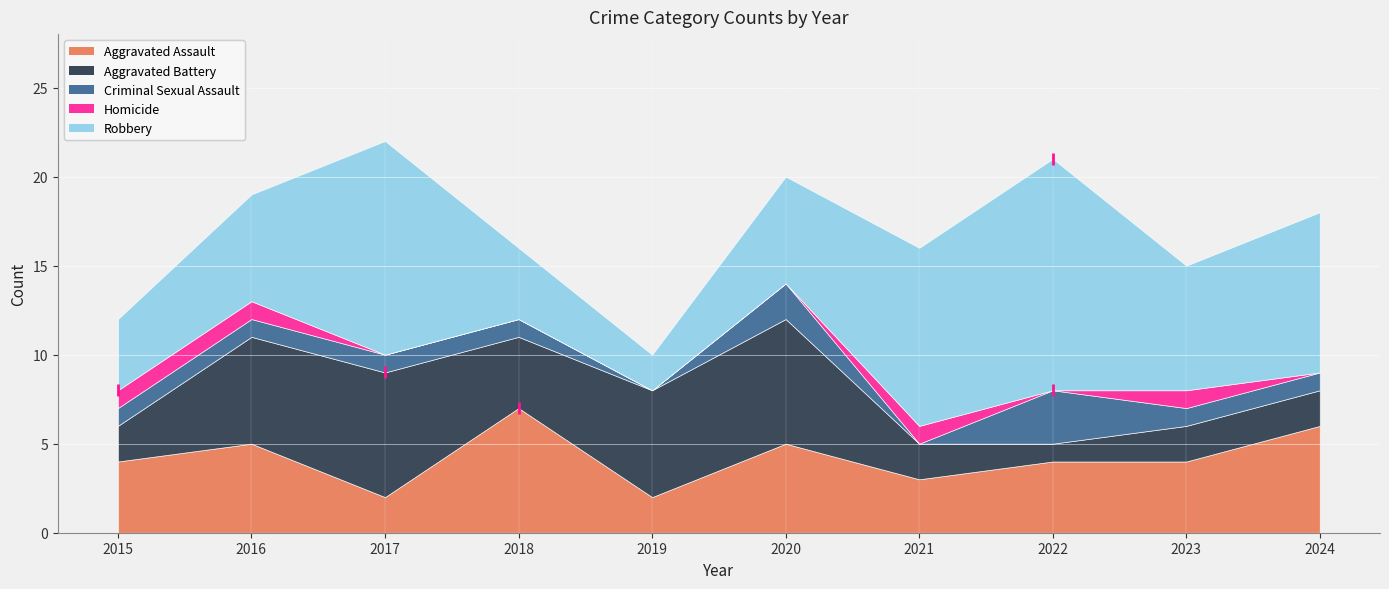

What is the difference between the second highest and second lowest values in the Robbery series?

8